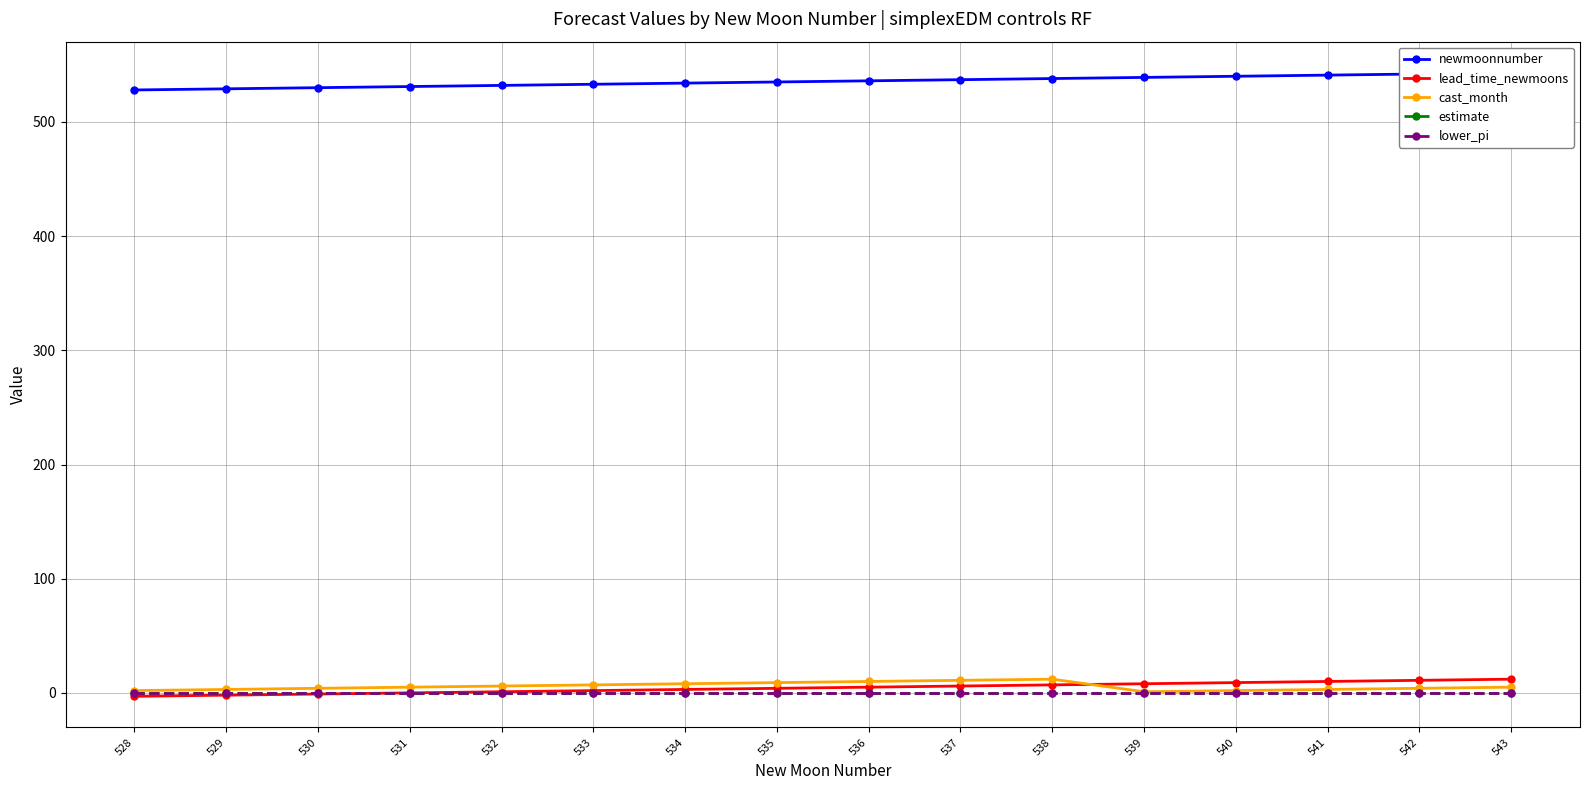

At which category is the sum across all series the highest?

543